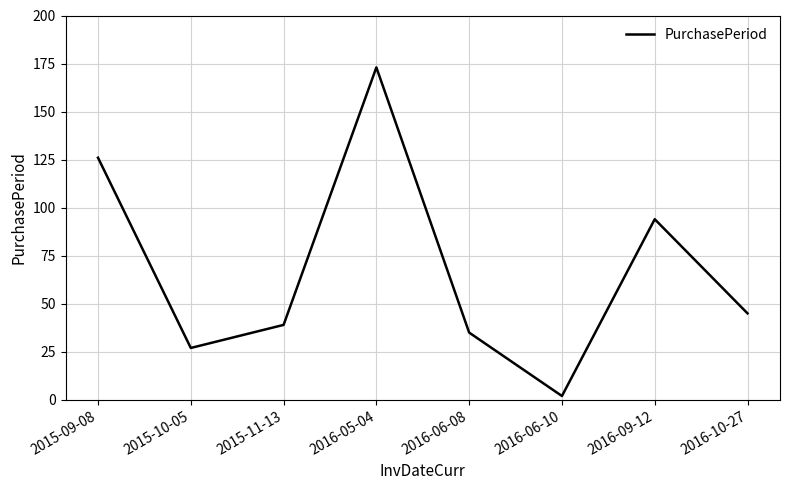

Which label corresponds to the smallest value in the chart?

2016-06-10